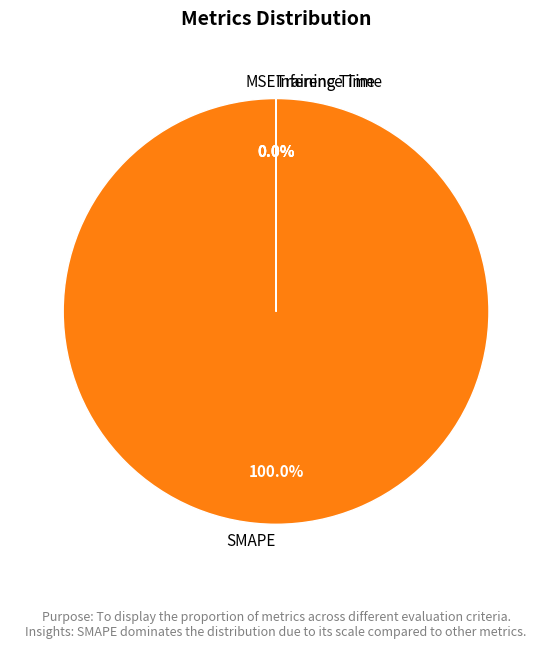

Which slice represents more than half of the pie?

SMAPE